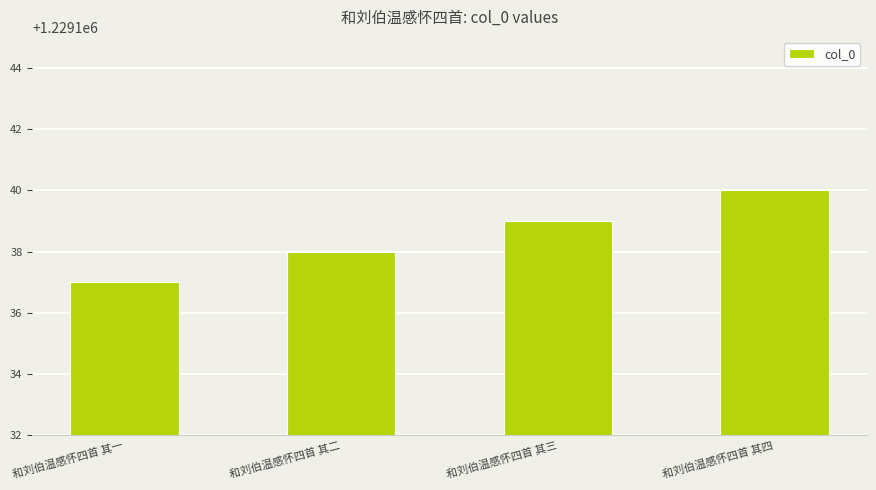

Rank the categories by value from lowest to highest.

和刘伯温感怀四首 其一, 和刘伯温感怀四首 其二, 和刘伯温感怀四首 其三, 和刘伯温感怀四首 其四